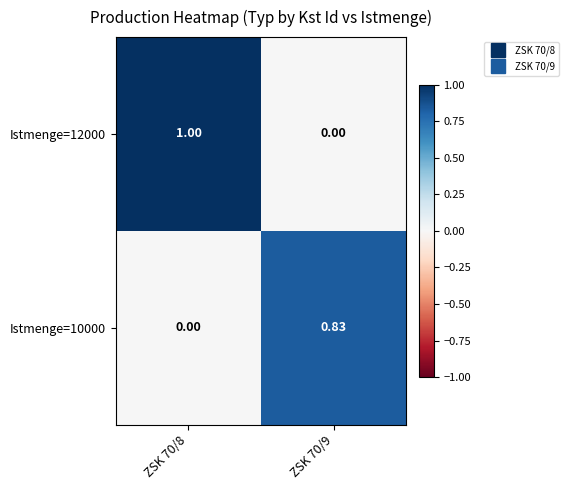

Is the value of Istmenge=10000 at ZSK 70/9 greater than the value of Istmenge=12000 at ZSK 70/8?

No